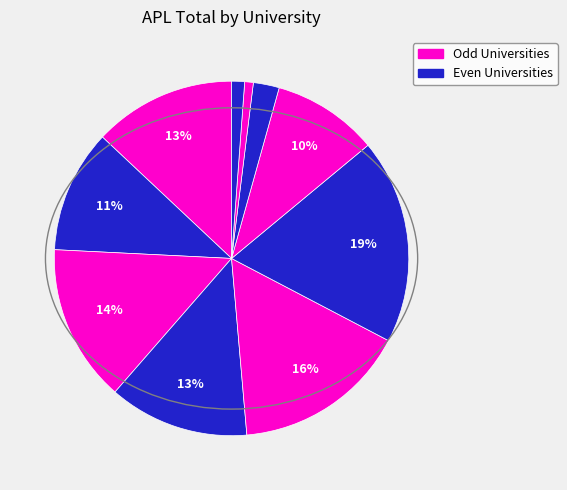

Count the number of slices in the pie.

10